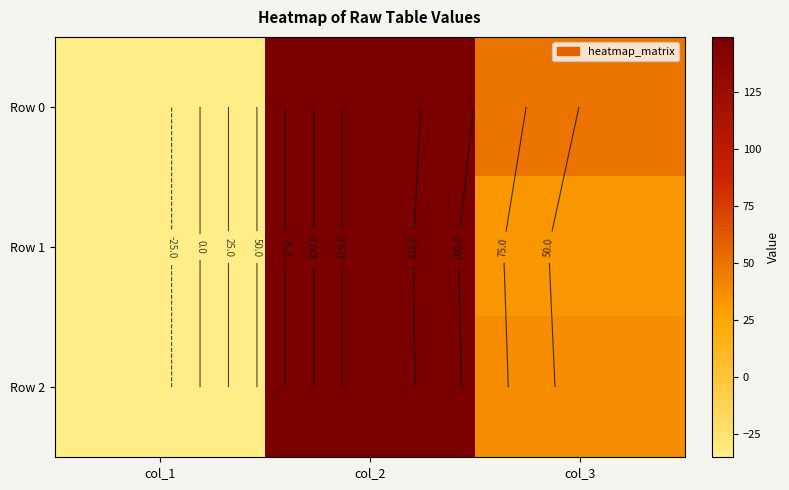

What is the minimum value shown in the chart?

-35.4